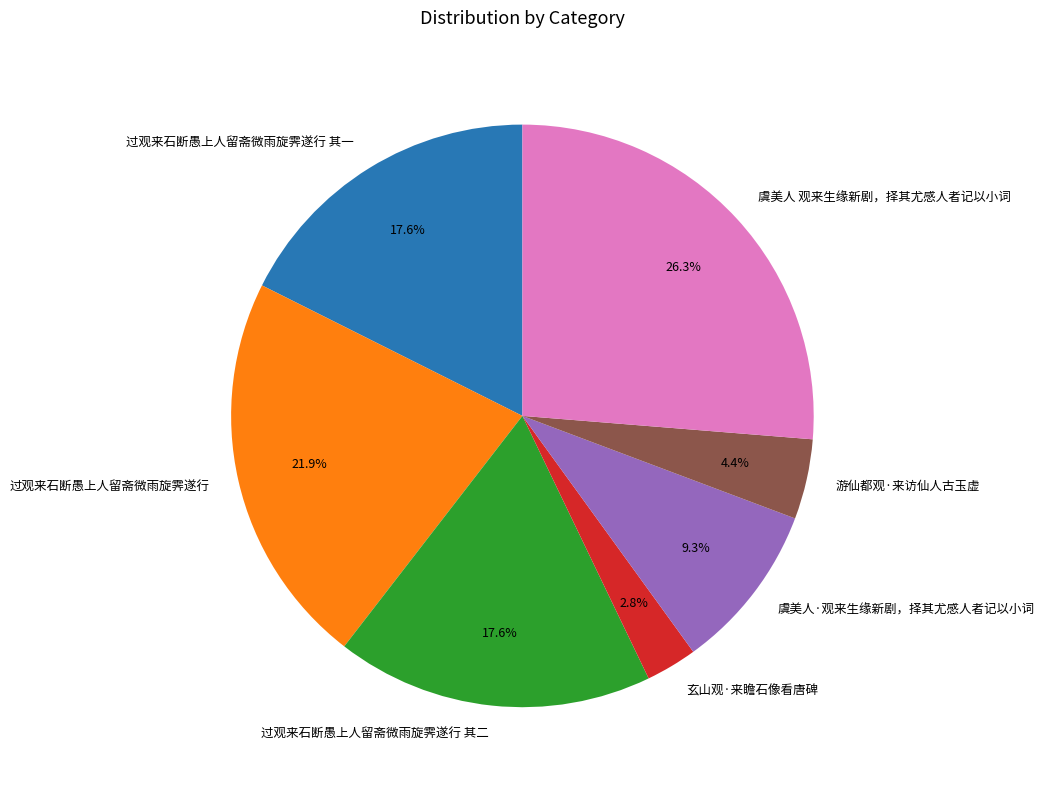

How much of the chart is everything except 游仙都观·来访仙人古玉虚?

95.6%